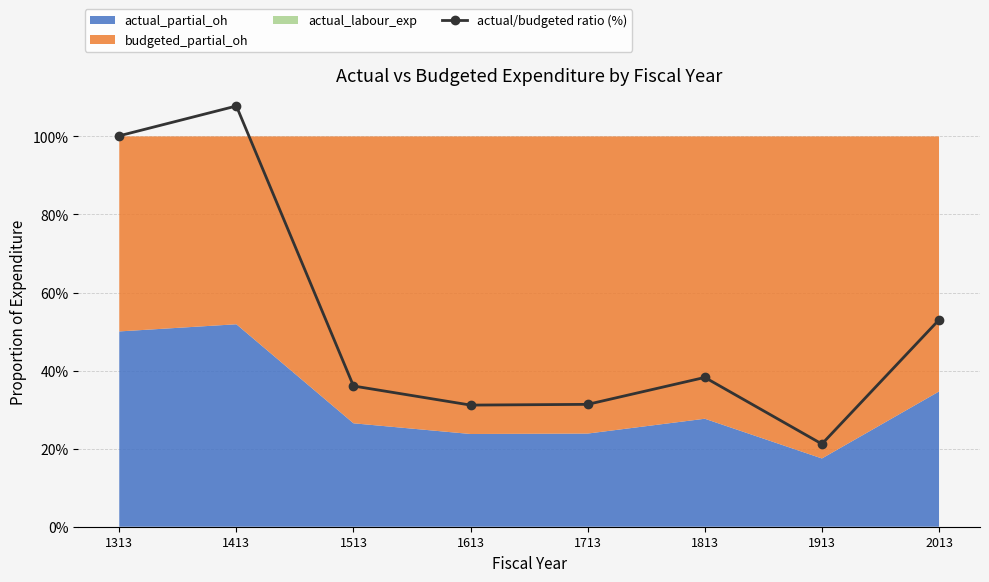

What is the difference between the maximum and minimum values?

86.6